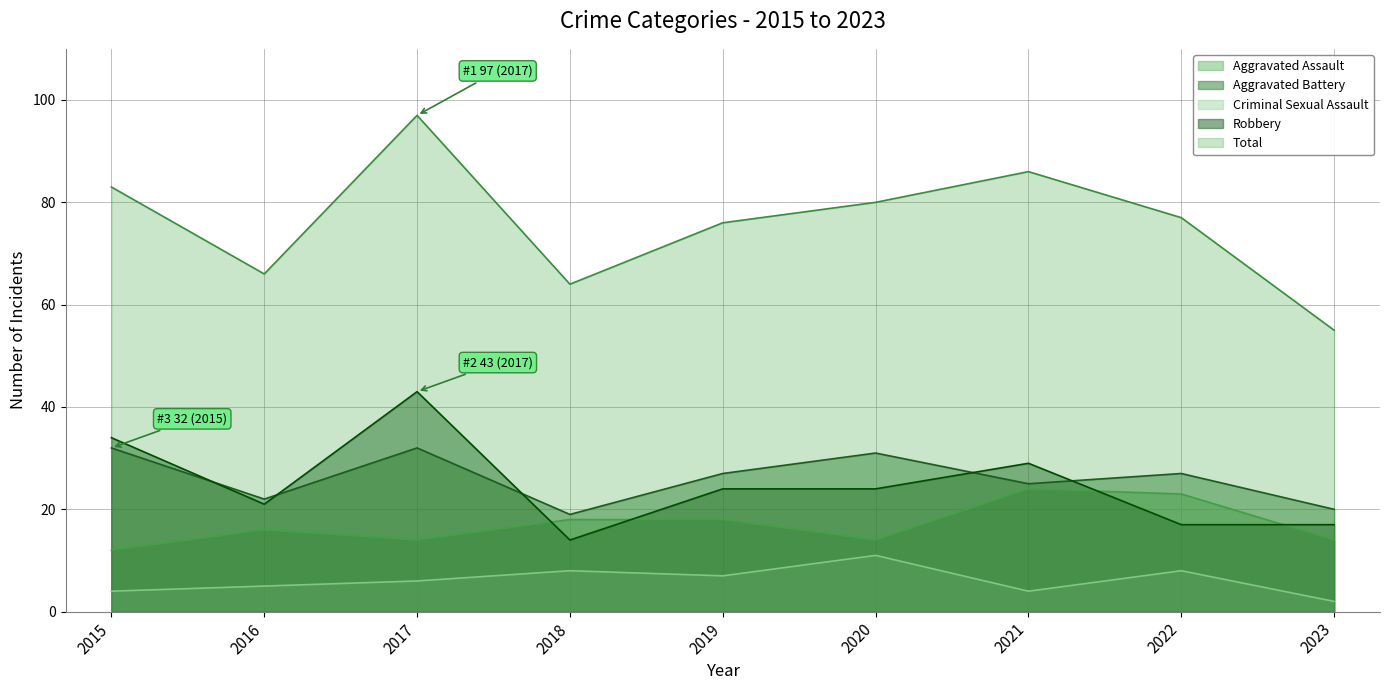

True or false: Total and Robbery cross at least once.

False